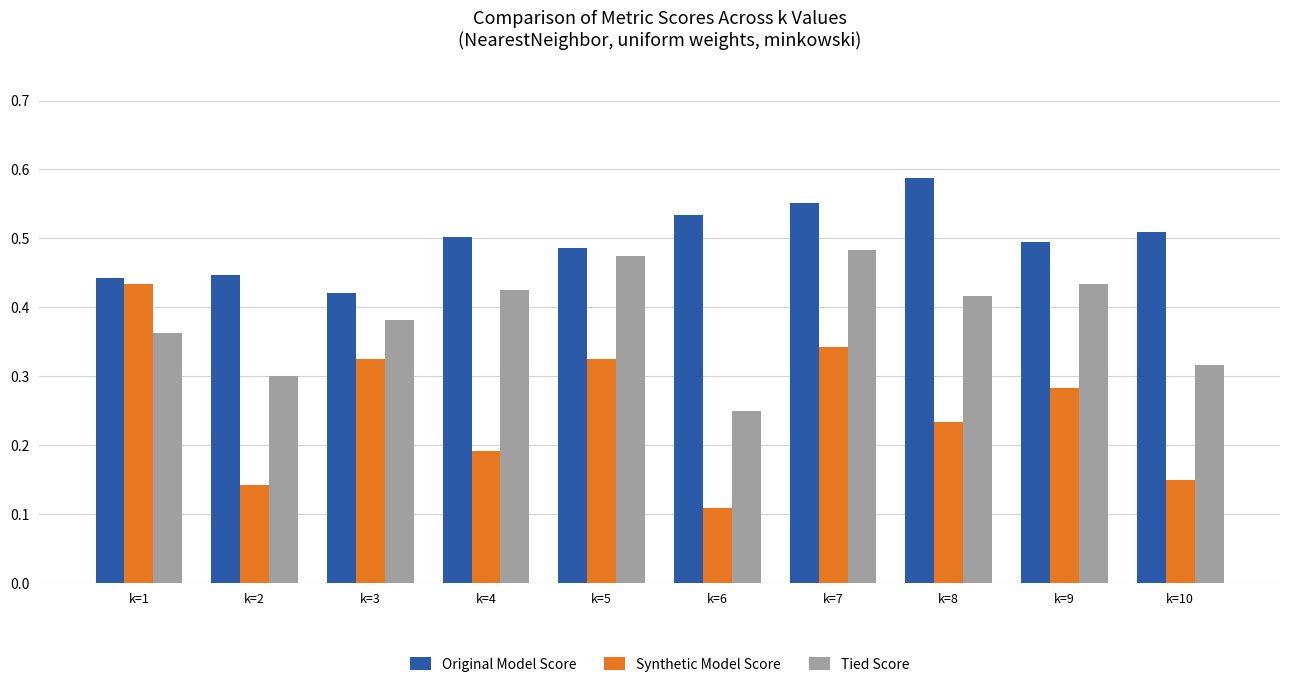

What is the sum of the Tied Score values at k=7 and k=6?

0.7